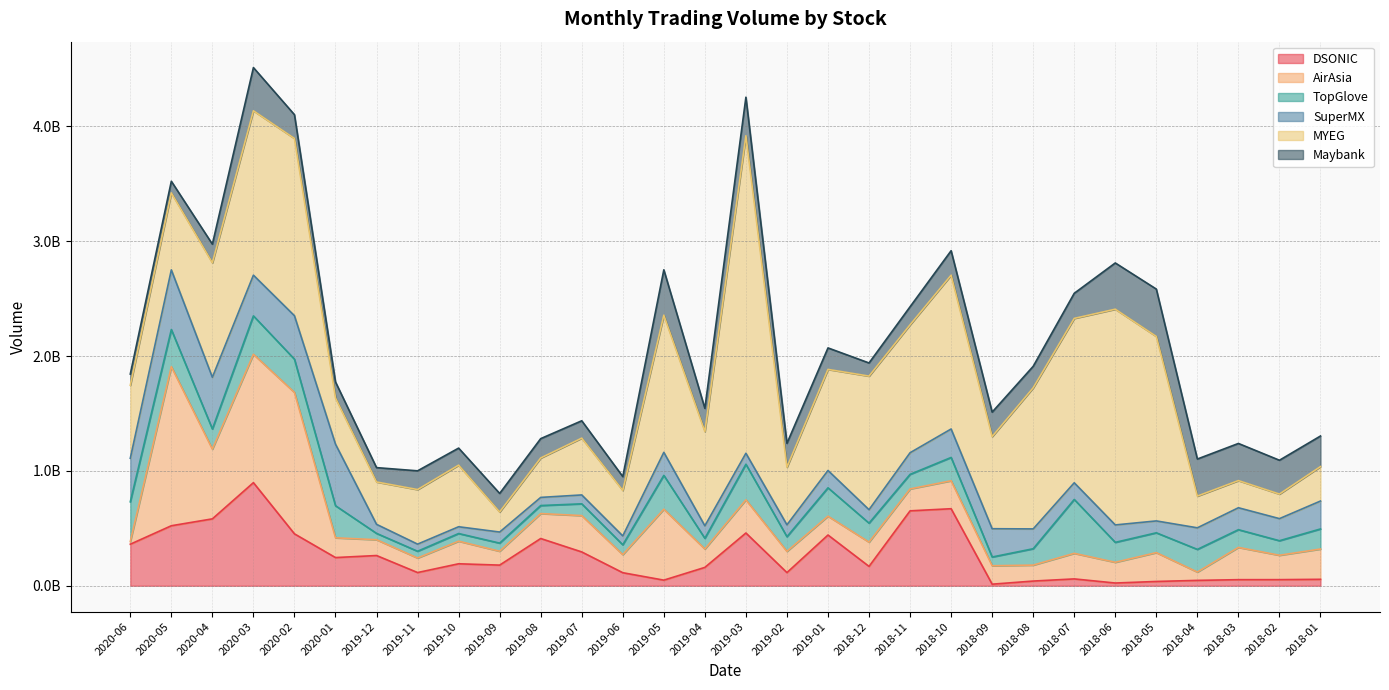

What position from the right is 2018-01?

1